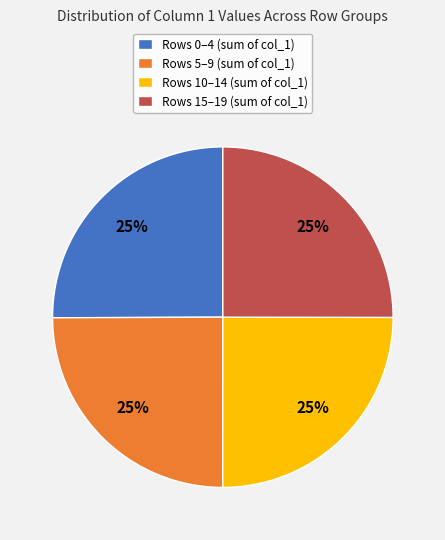

The Rows 5–9 (sum of col_1) slice represents 34% of the pie. True or false?

False